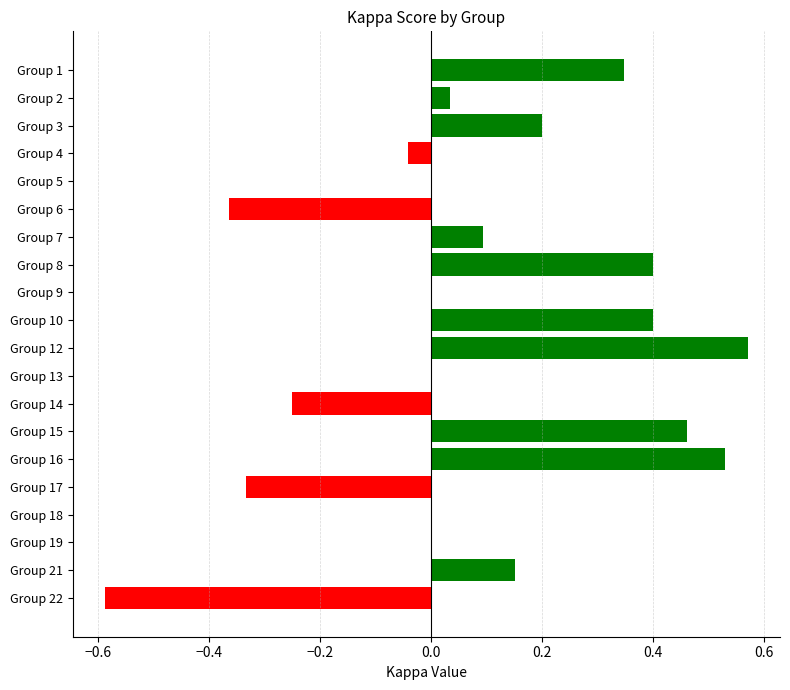

What is the sum of all values?

1.6